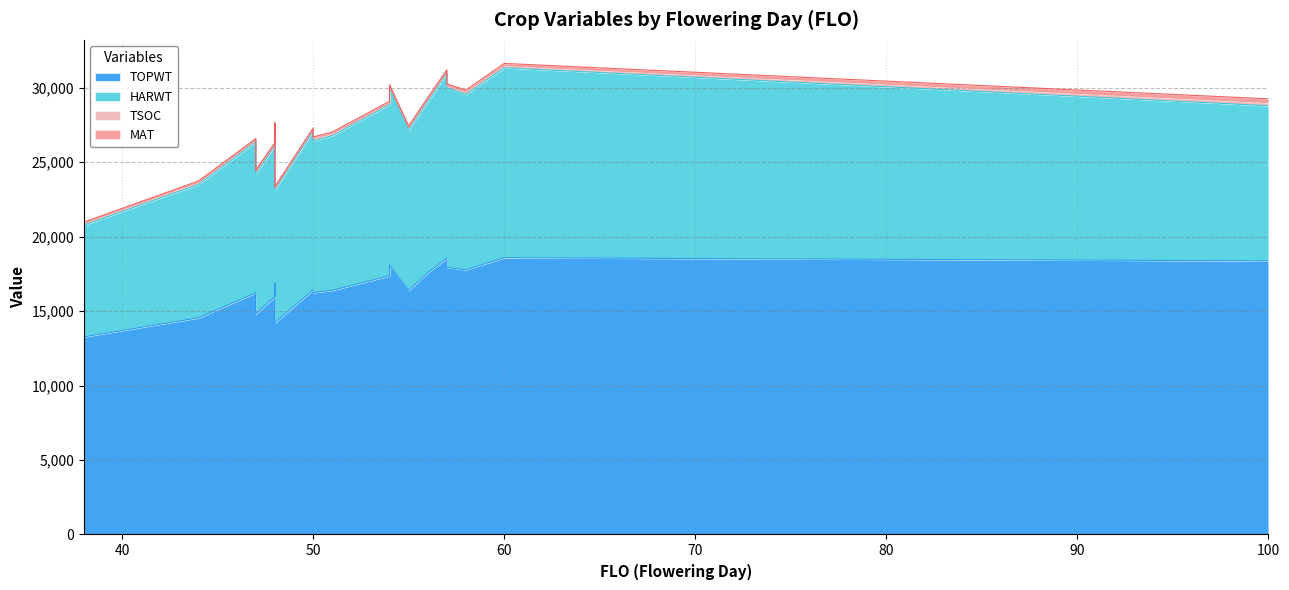

How many data points in HARWT are above 10575?

9